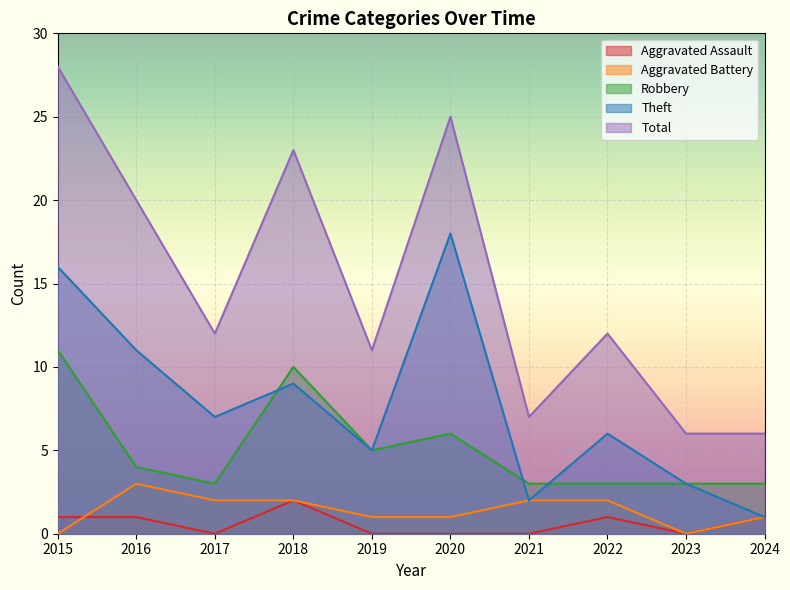

At how many categories does at least one series exceed 22?

3